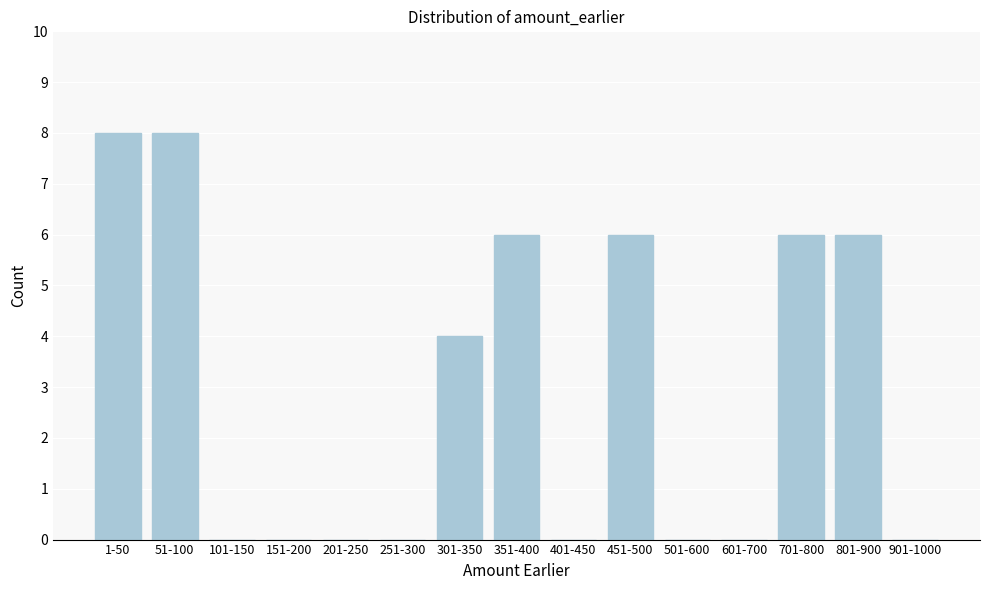

Reading left to right, extract all data points from this chart.

1-50=8	51-100=8	101-150=0	151-200=0	201-250=0	251-300=0	301-350=4	351-400=6	401-450=0	451-500=6	501-600=0	601-700=0	701-800=6	801-900=6	901-1000=0